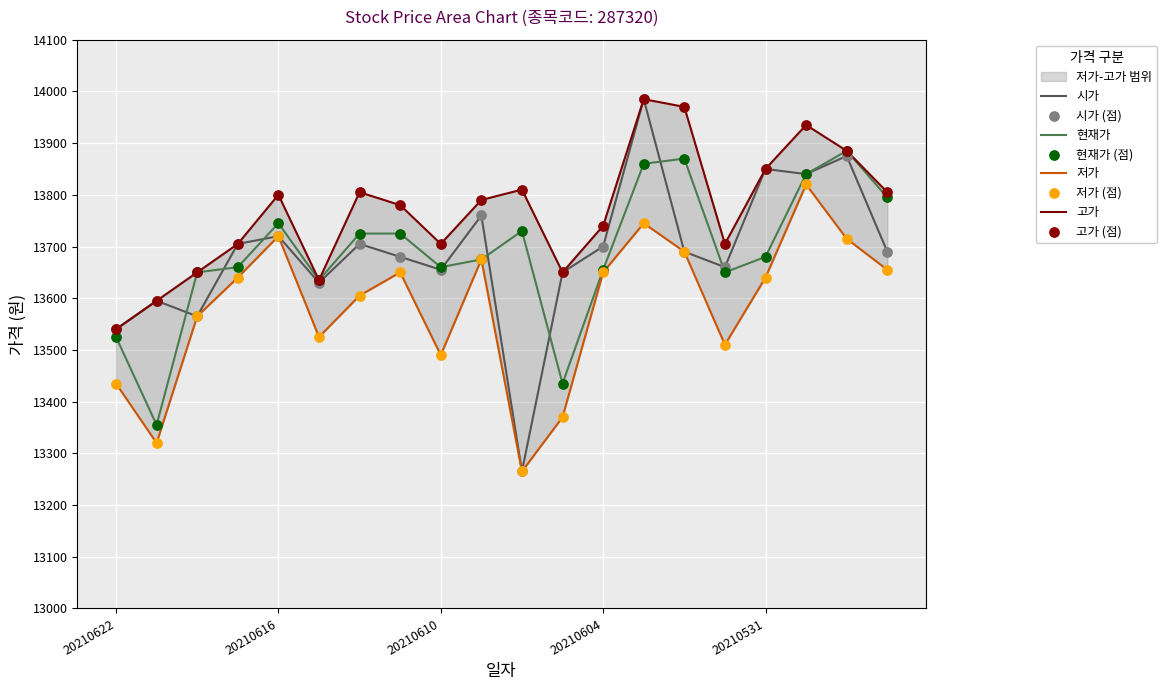

What are all the series names shown in the legend?

시가, 현재가, 저가, 고가